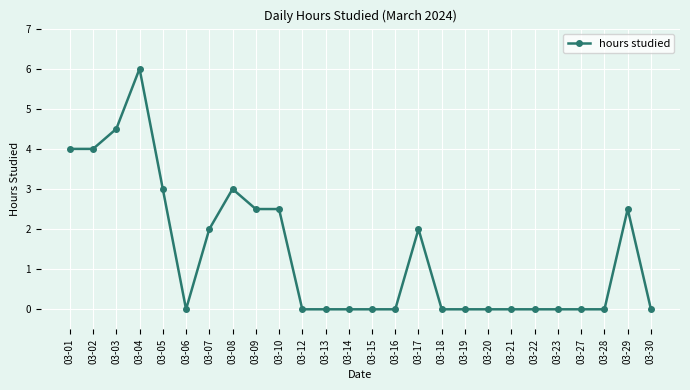

Reading left to right, transcribe all the data shown in this chart.

4.0	4.0	4.5	6.0	3.0	0.0	2.0	3.0	2.5	2.5	0.0	0.0	0.0	0.0	0.0	2.0	0.0	0.0	0.0	0.0	0.0	0.0	0.0	0.0	2.5	0.0